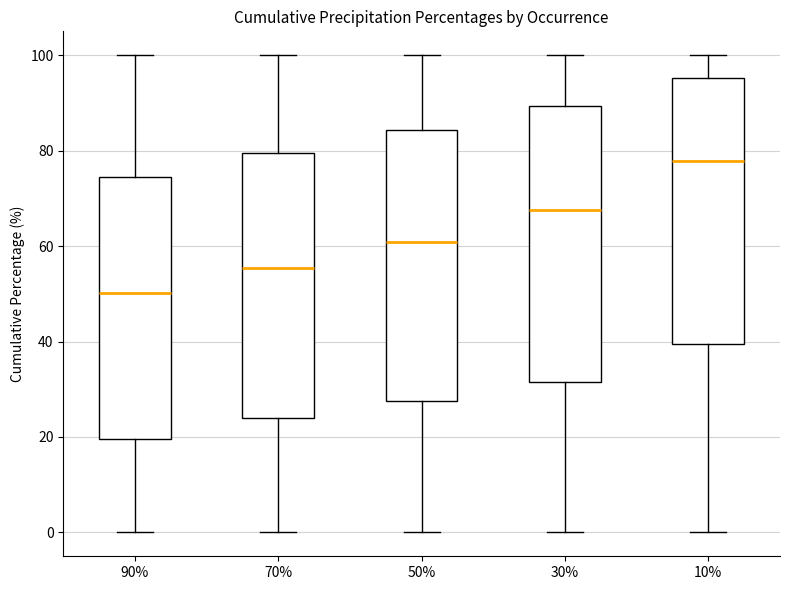

Where is the lower edge of the box at x = 10% on the y-axis? The values are not printed on the chart, so give them approximately, as read against the axis.

40